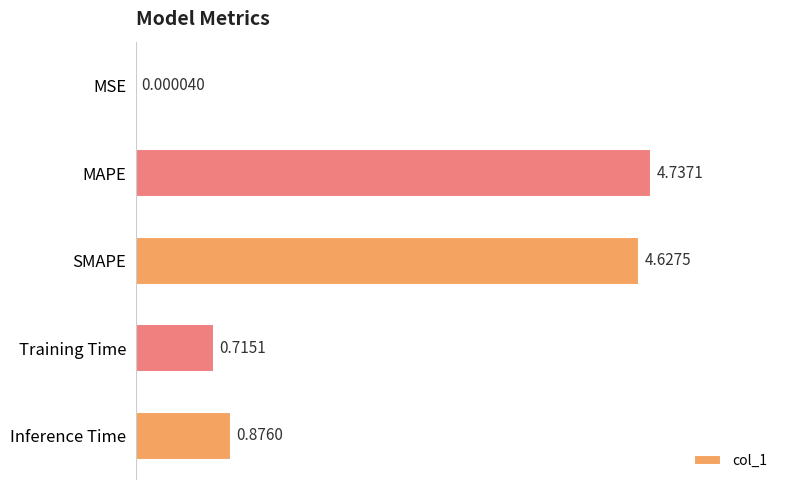

Which label corresponds to the largest value in the chart?

MAPE